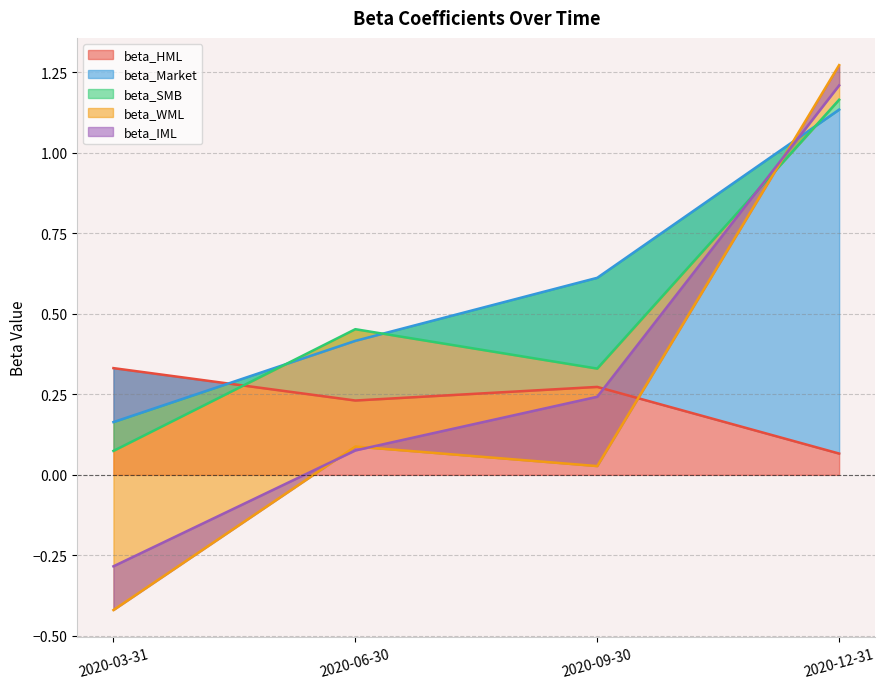

What position from the right is 2020-06-30?

3